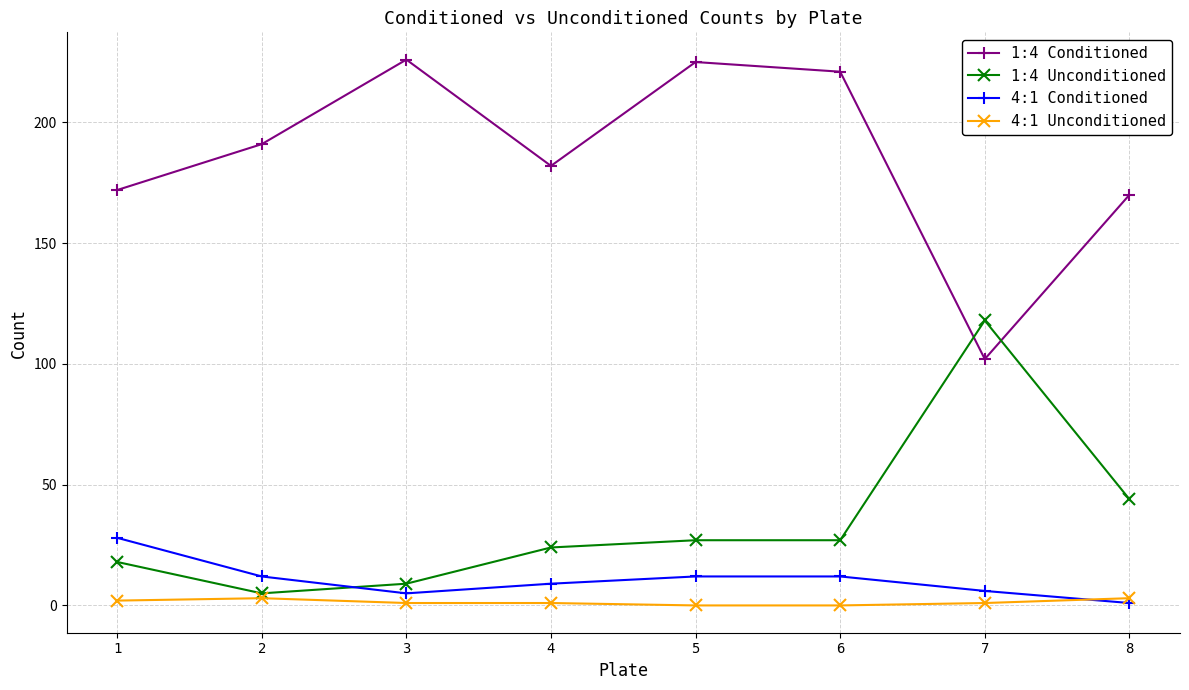

How many times do 4:1 Unconditioned and 4:1 Conditioned cross each other?

1